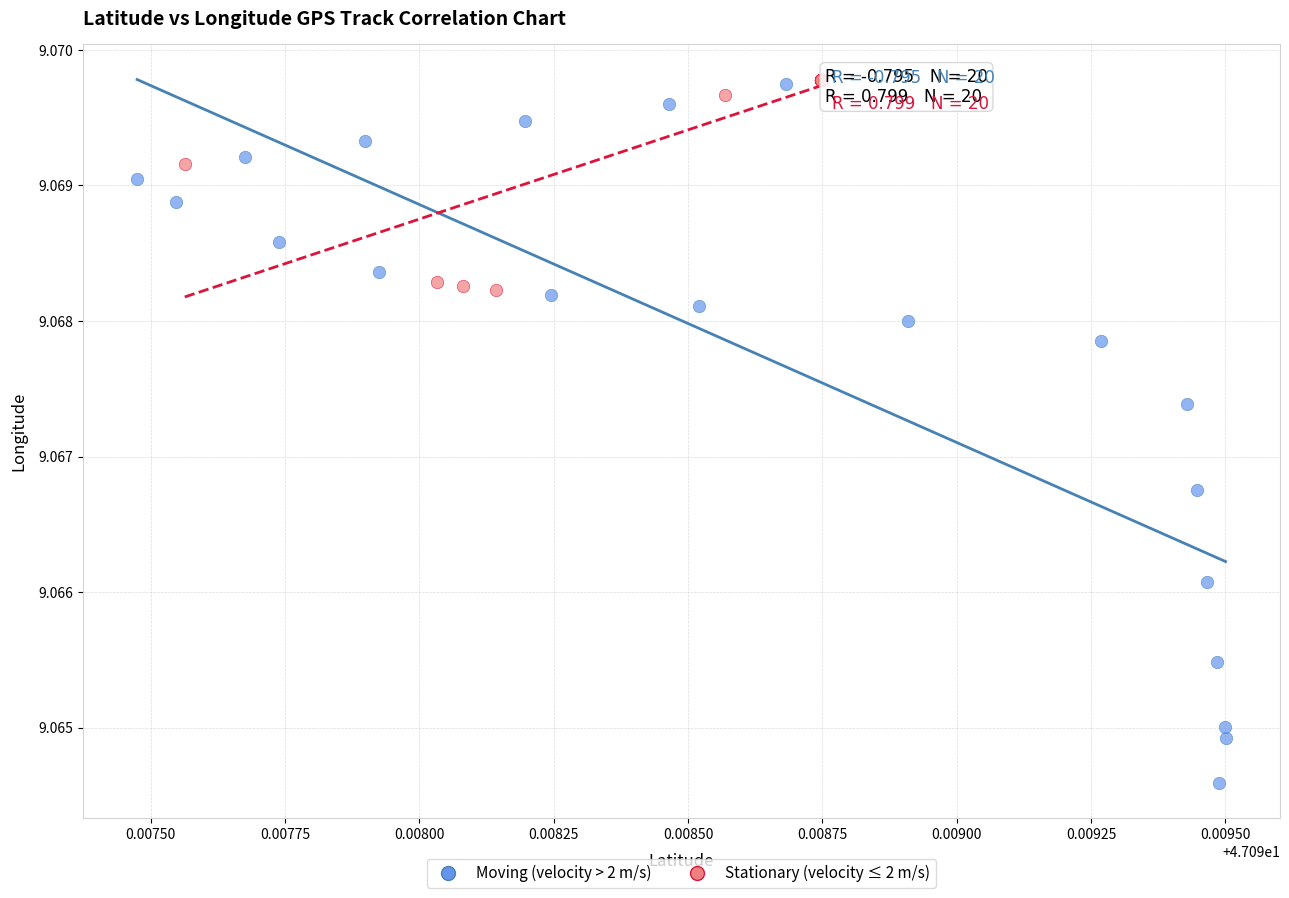

Which series contains the lowest Y value?

Moving (velocity > 2 m/s)